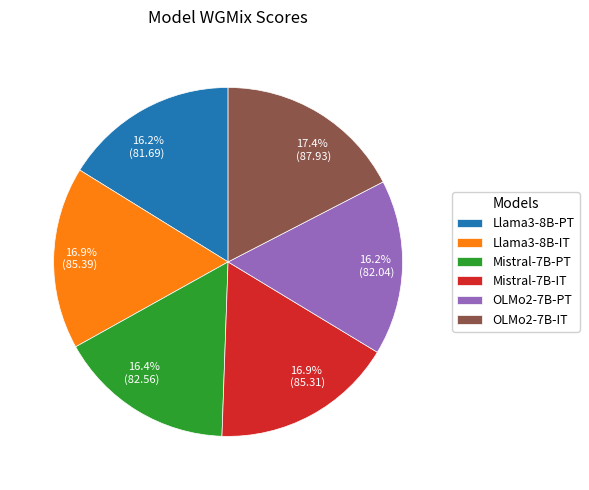

Is there a majority slice in this chart?

No